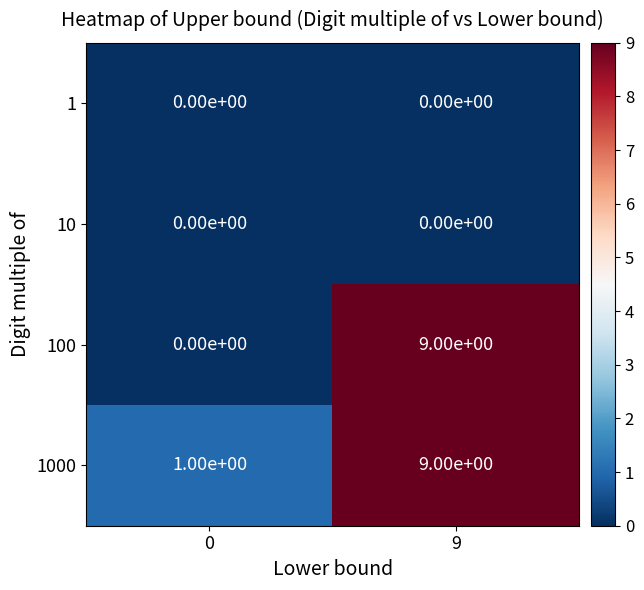

True or false: 100 has a value of 12 at 9.

False